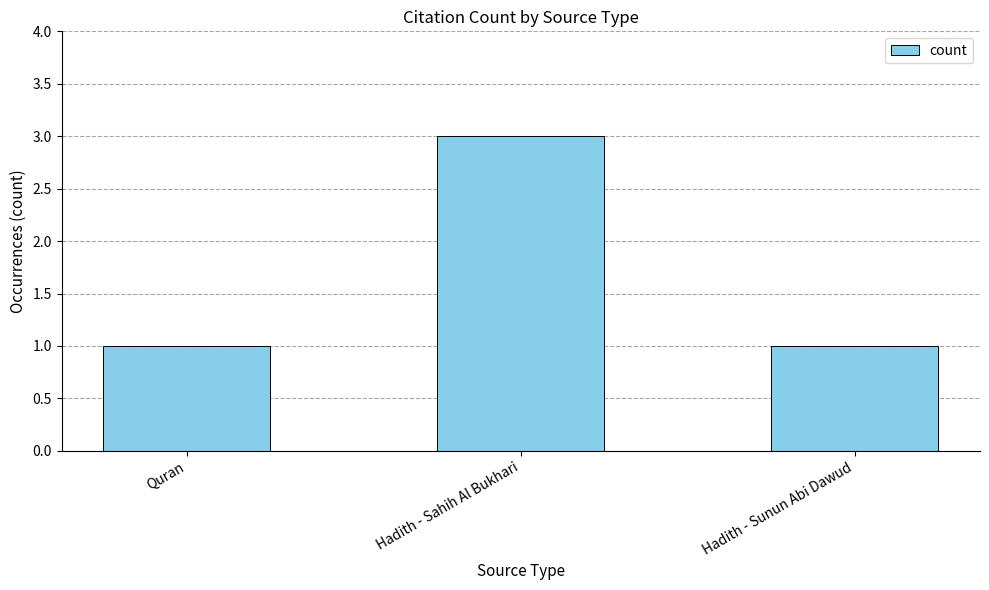

What position from the right is Hadith - Sunun Abi Dawud?

1